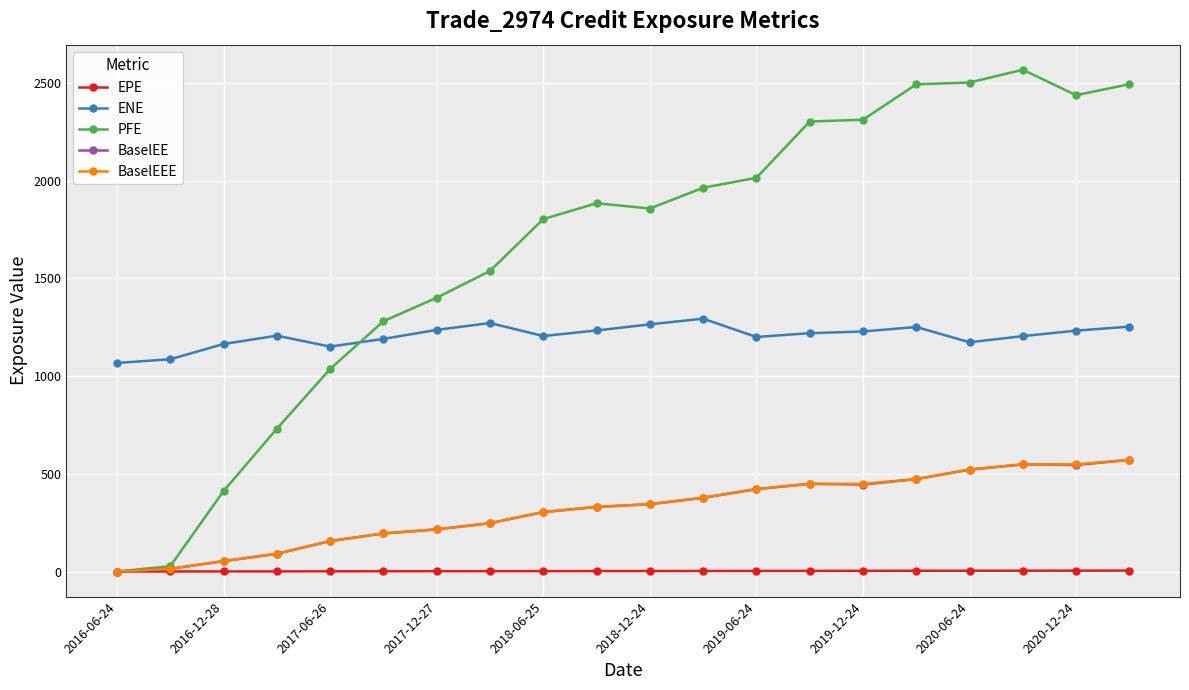

What is the value of the BaselEEE point at the 5th from the left?

156.0